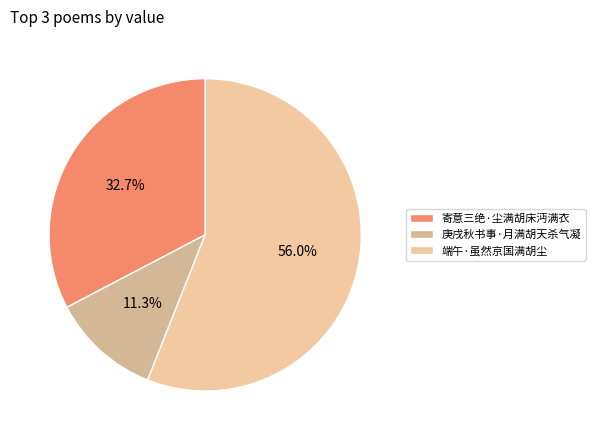

What is the smallest slice in the pie chart?

庚戌秋书事·月满胡天杀气凝